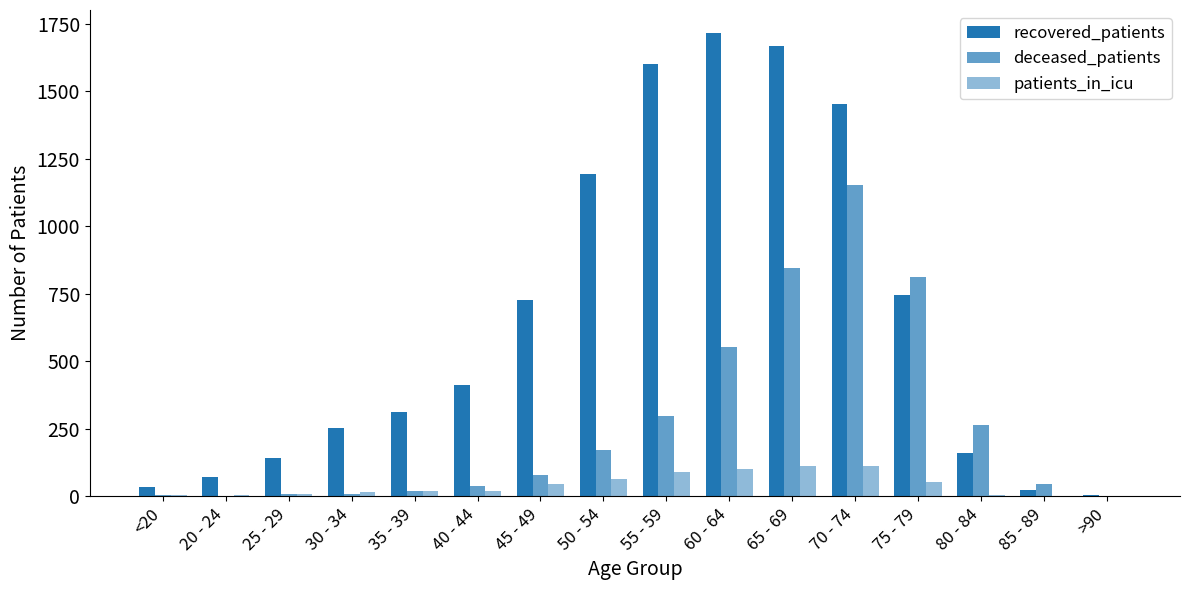

Count the number of categories in the chart.

16